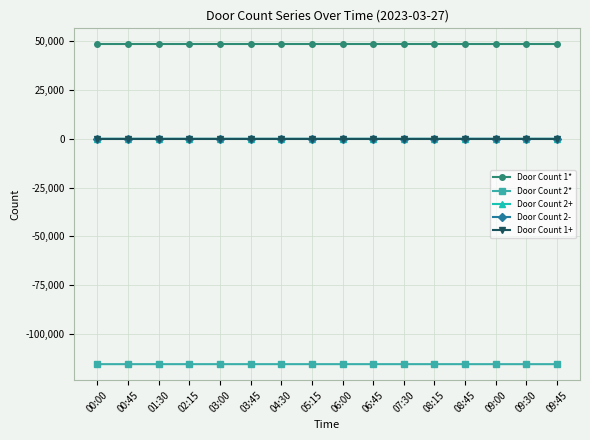

Is it true that Door Count 2* equals -32486 at 00:00?

False